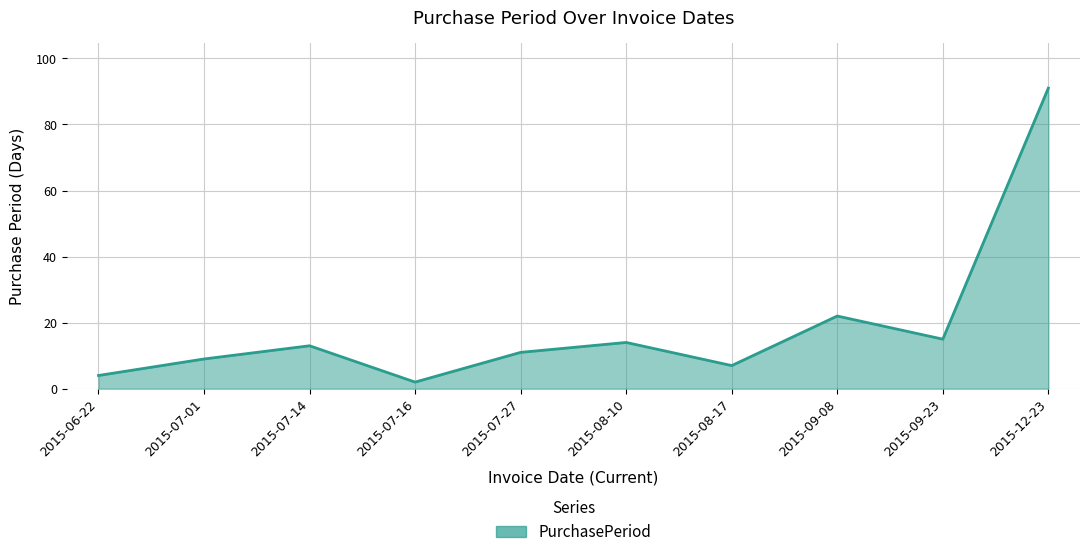

The chart shows a value of 22 at 2015-09-08. True or false?

True